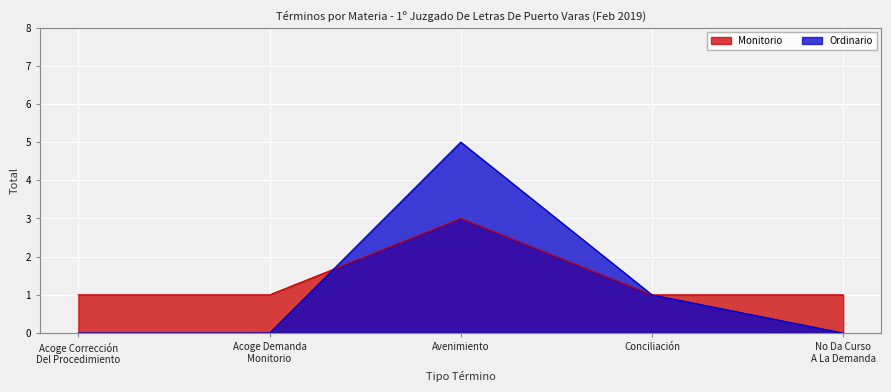

List the labels in order of value, largest first.

Avenimiento, Acoge Corrección Del Procedimiento, Acoge Demanda Monitorio, Conciliación, No Da Curso A La Demanda